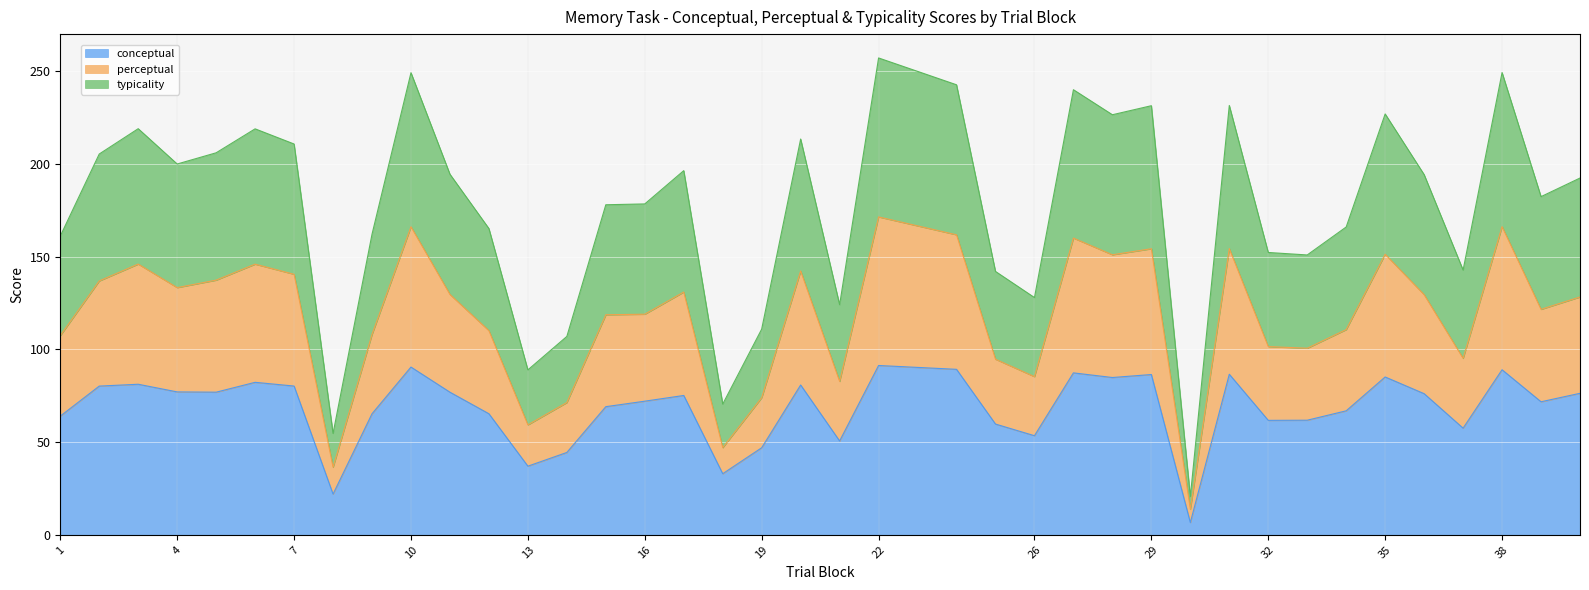

True or false: conceptual and perceptual cross at least once.

False